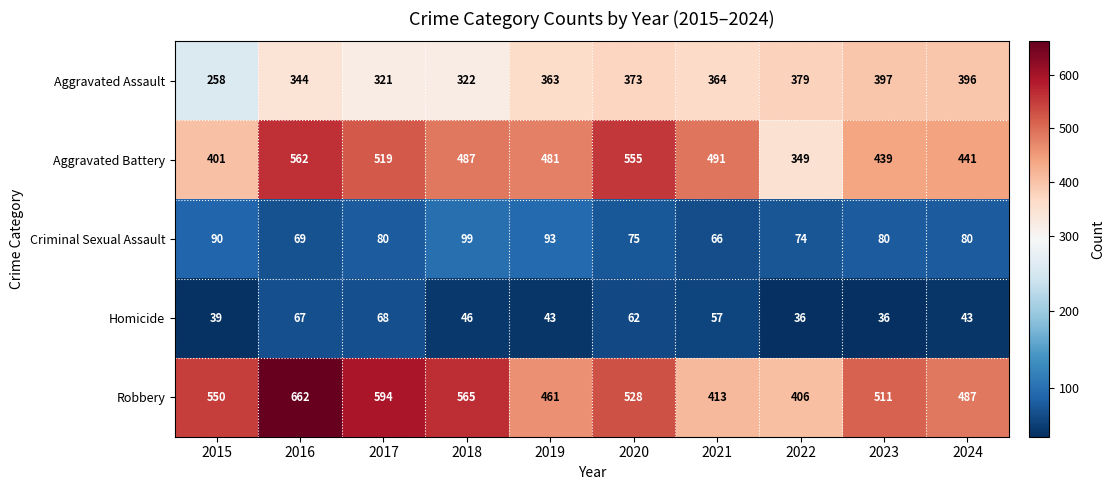

Which series changed the most between 2023 and 2024?

Robbery